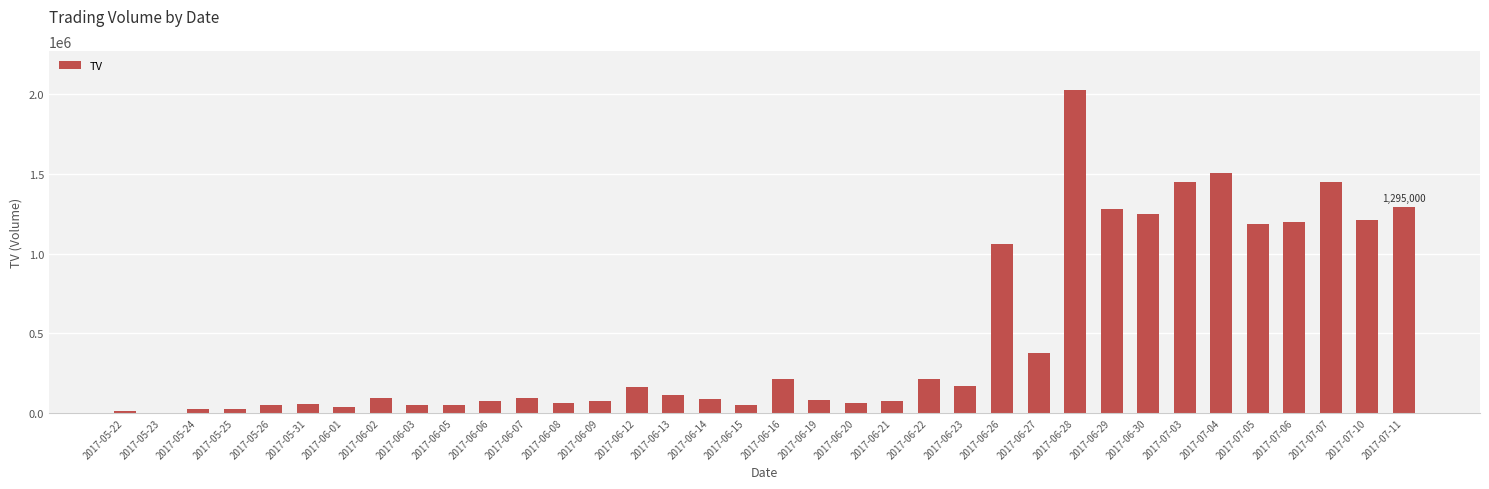

What is the greatest value displayed?

2028000